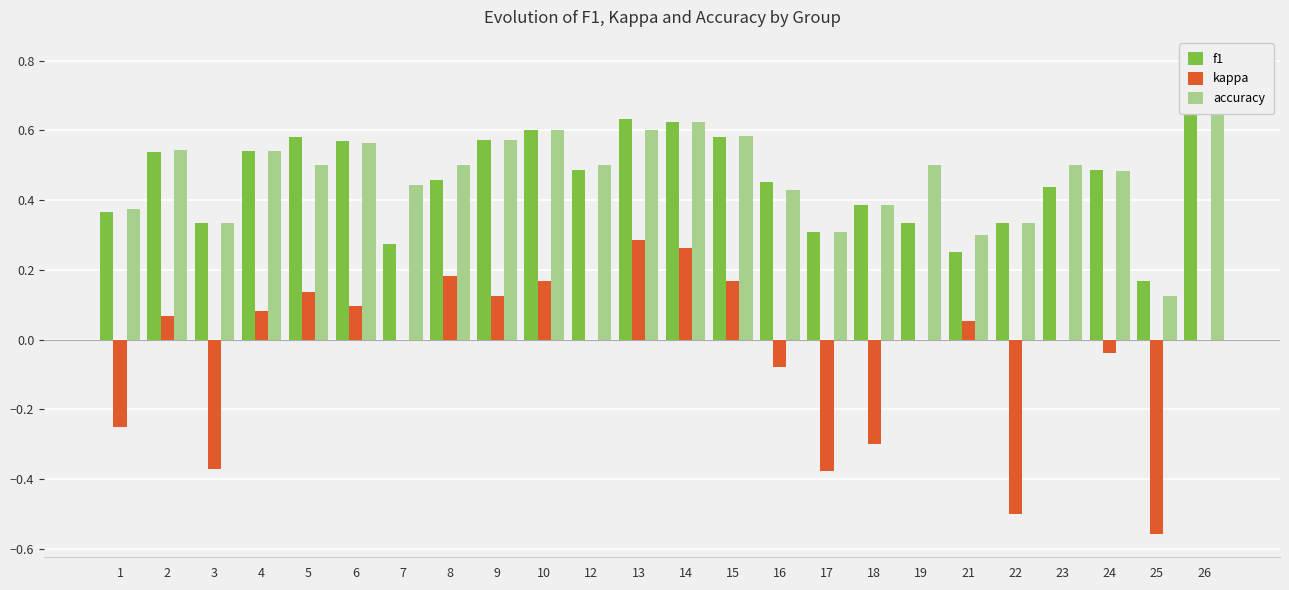

How many groups of bars are there?

24